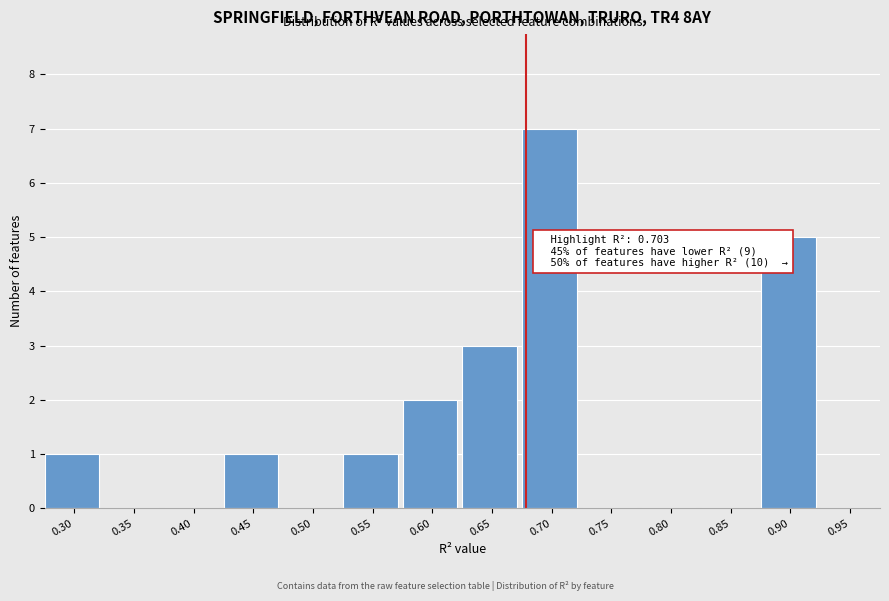

Reading left to right, list all the values displayed in this chart.

0.30=1	0.35=0	0.40=0	0.45=1	0.50=0	0.55=1	0.60=2	0.65=3	0.70=7	0.75=0	0.80=0	0.85=0	0.90=5	0.95=0